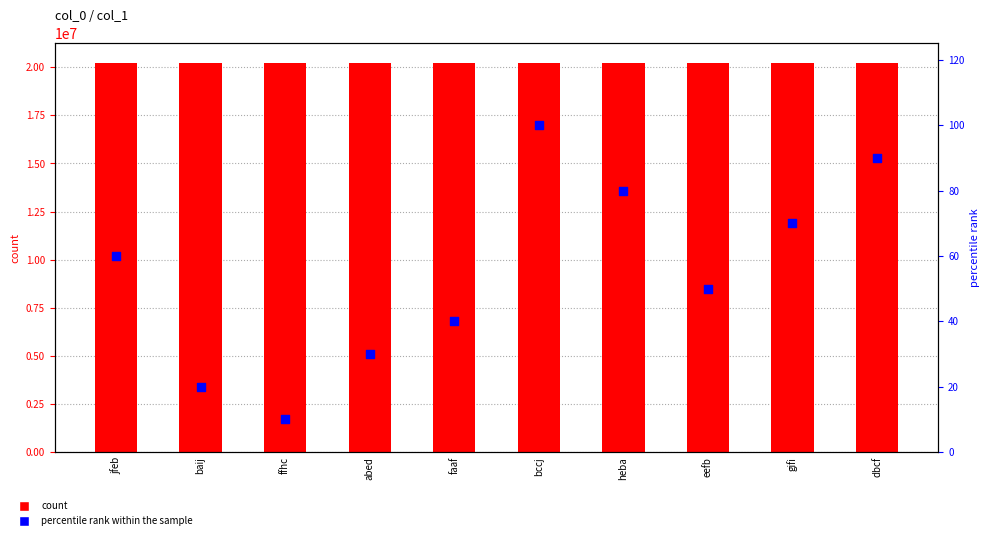

What is the total value across all series at faaf?

20223173